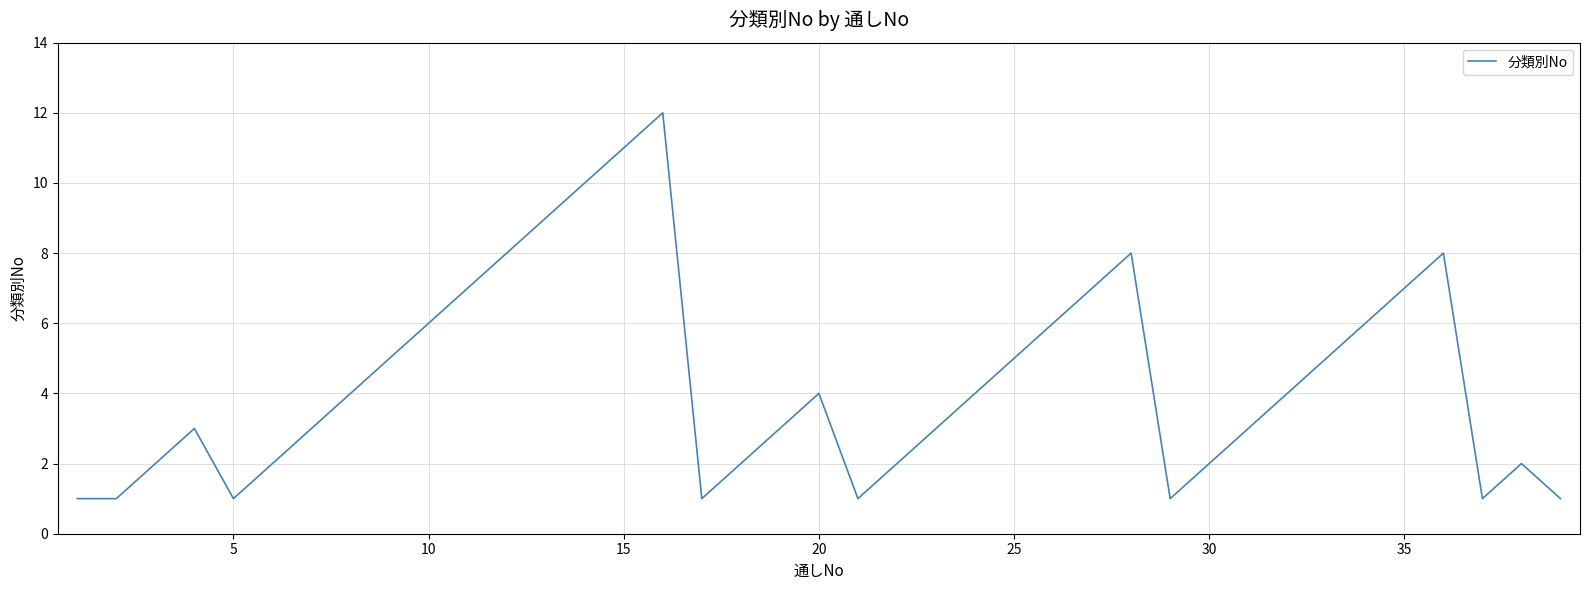

What is the maximum value shown in the chart?

12